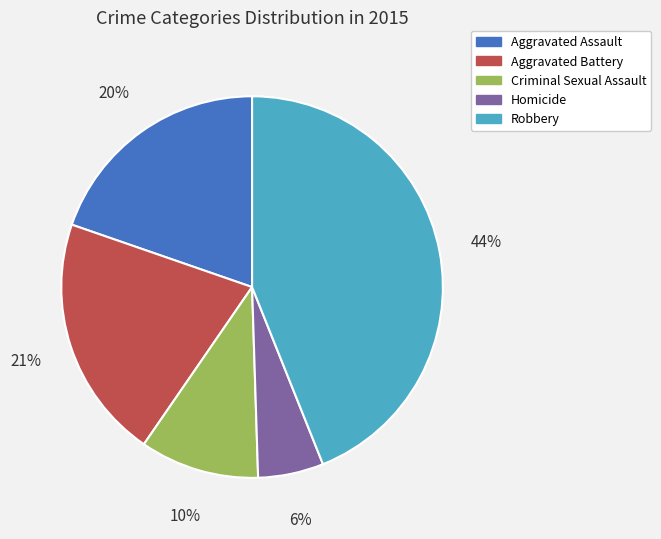

Rank the categories by value from lowest to highest.

Homicide, Criminal Sexual Assault, Aggravated Assault, Aggravated Battery, Robbery